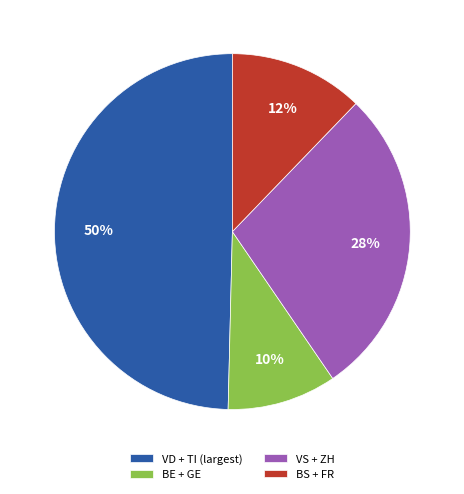

Count the number of slices in the pie.

4